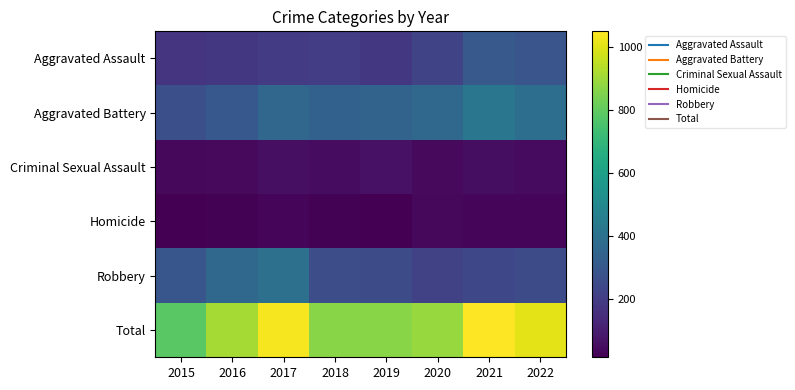

How many distinct data groups are displayed?

6